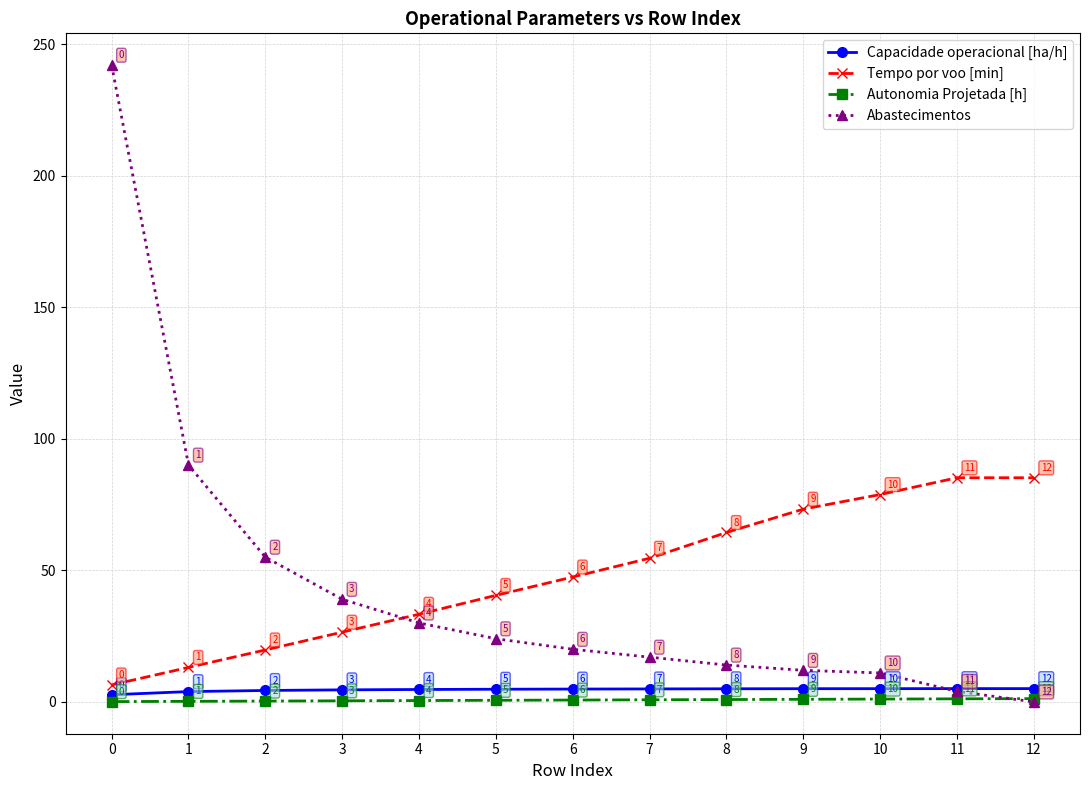

The Tempo por voo [min] series shows 53.8 at 12. True or false?

False